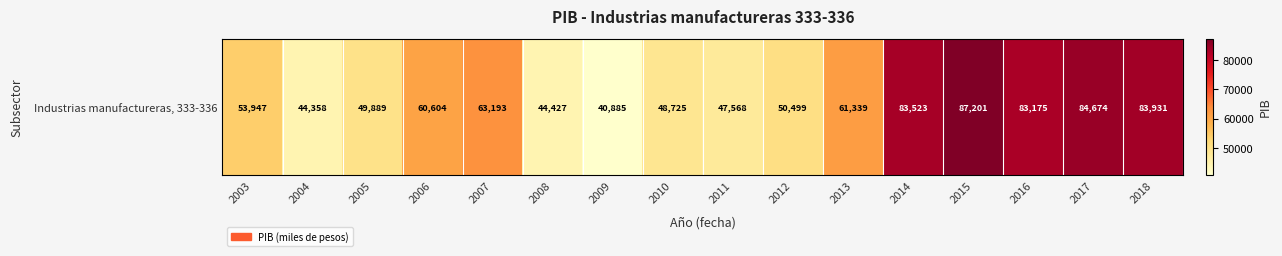

What is the greatest value displayed?

87201.0